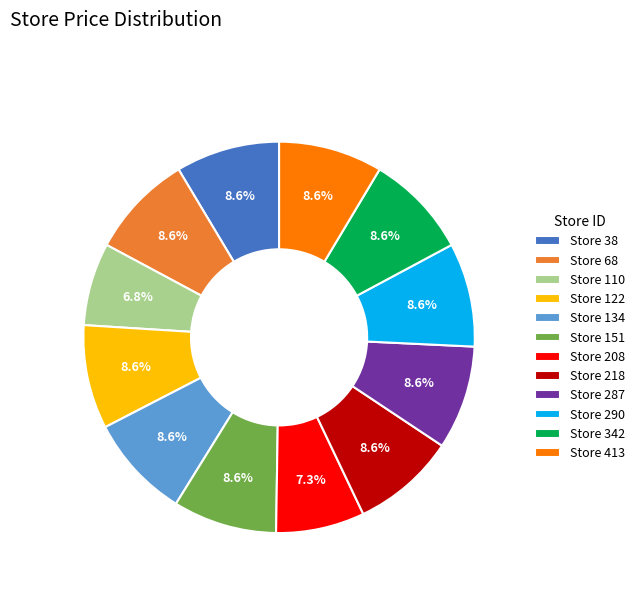

What is the total percentage of Store 290 and Store 287?

17.2%